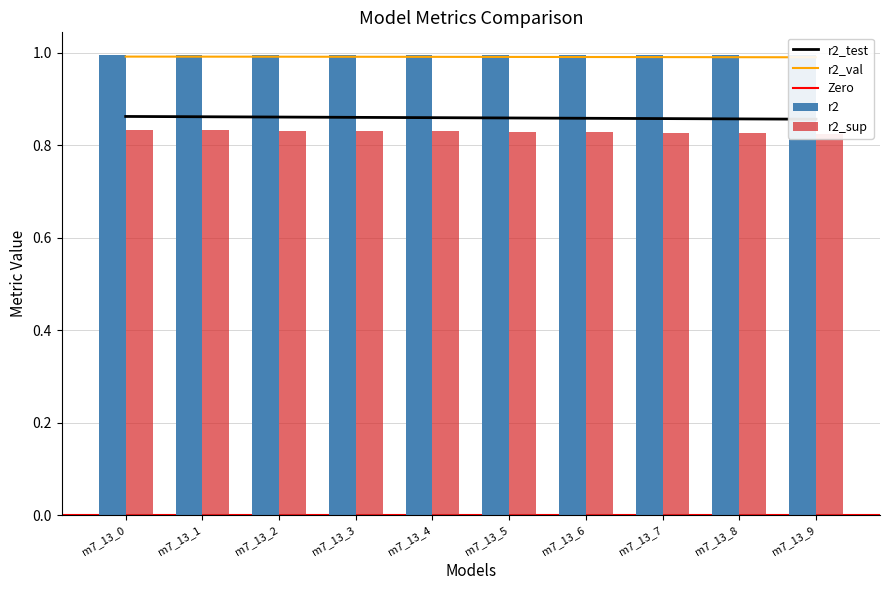

Which series has the widest spread of values?

r2_sup